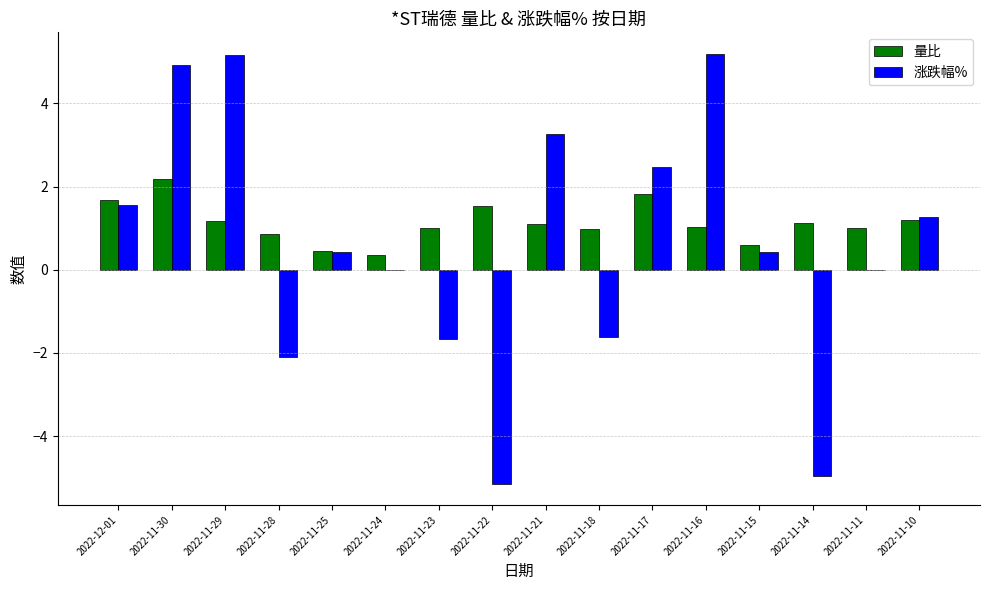

Which series changed the most between 2022-11-16 and 2022-11-11?

涨跌幅%